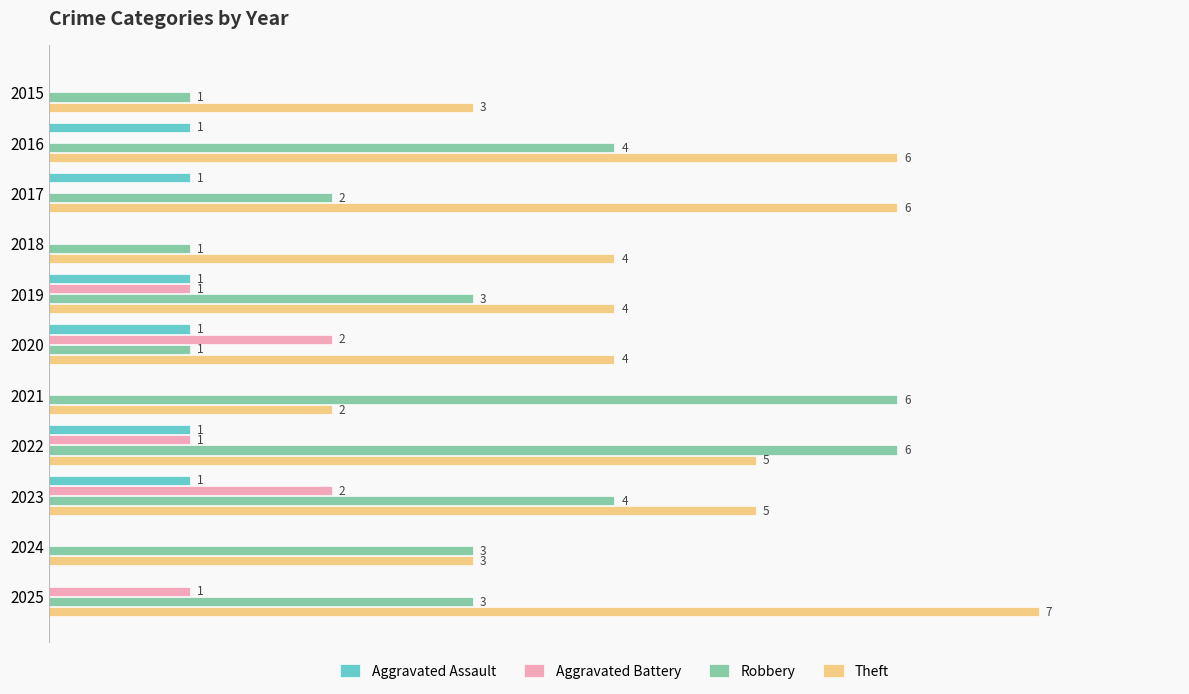

Which series has the largest total across all categories?

Theft